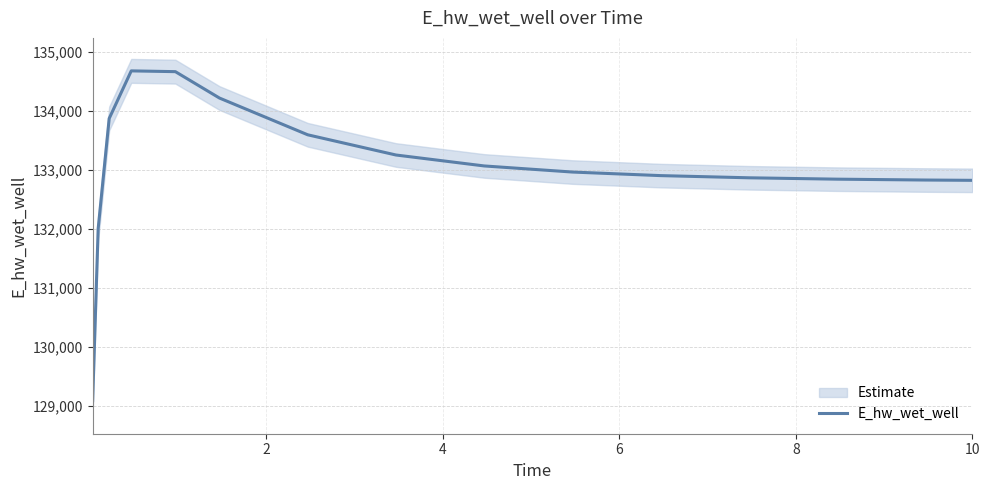

How many data points are above 132960?

8